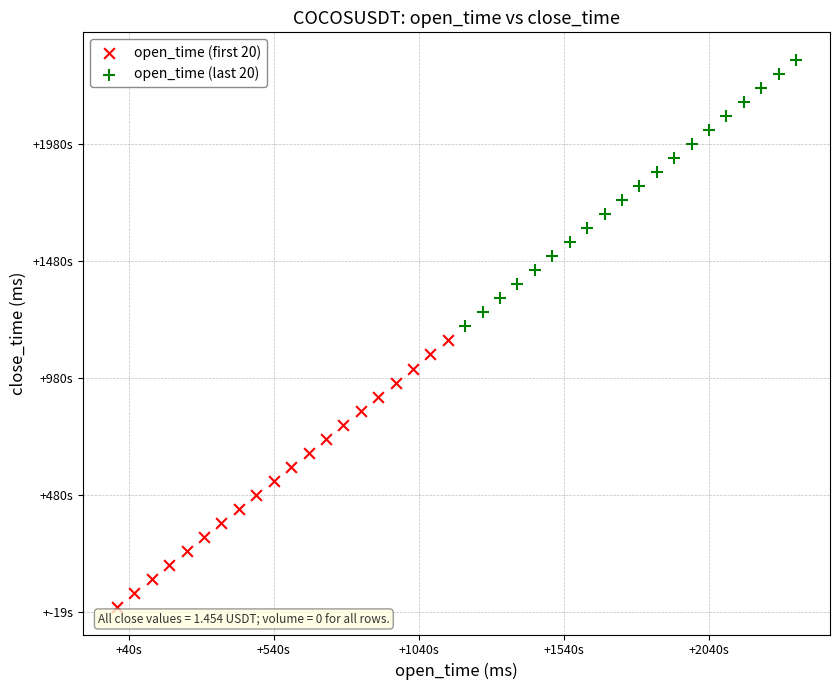

What are all the series names shown in the legend?

open_time (first 20), open_time (last 20)